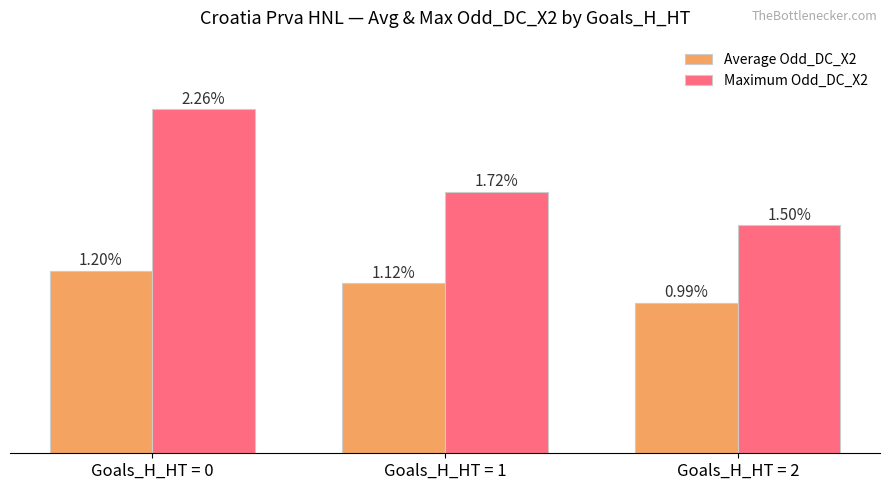

Which series has the widest spread of values?

Maximum Odd_DC_X2